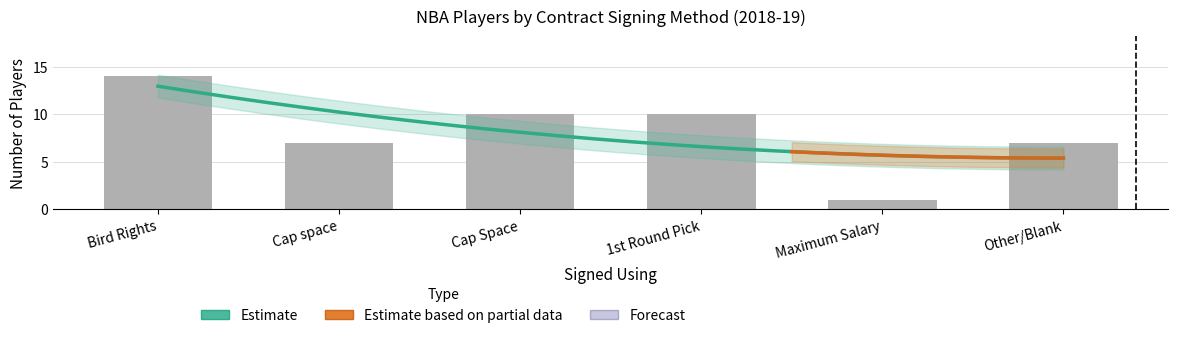

What is the sum of all values?

49